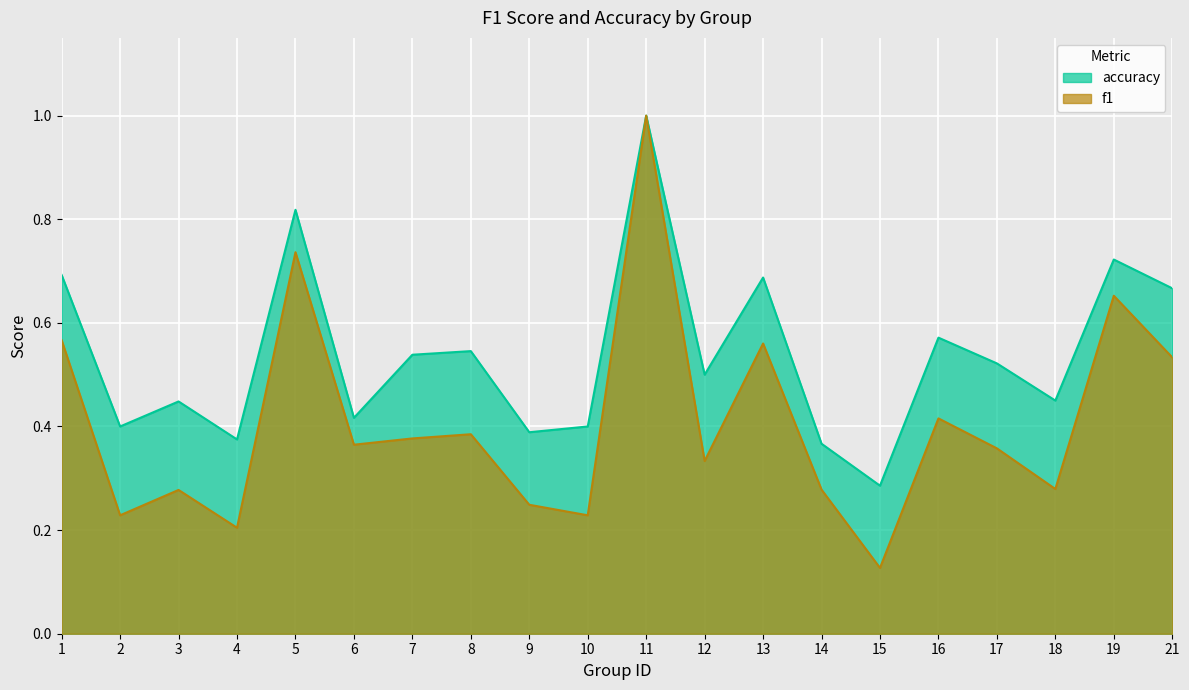

The accuracy series shows 0.6 at 6. True or false?

False